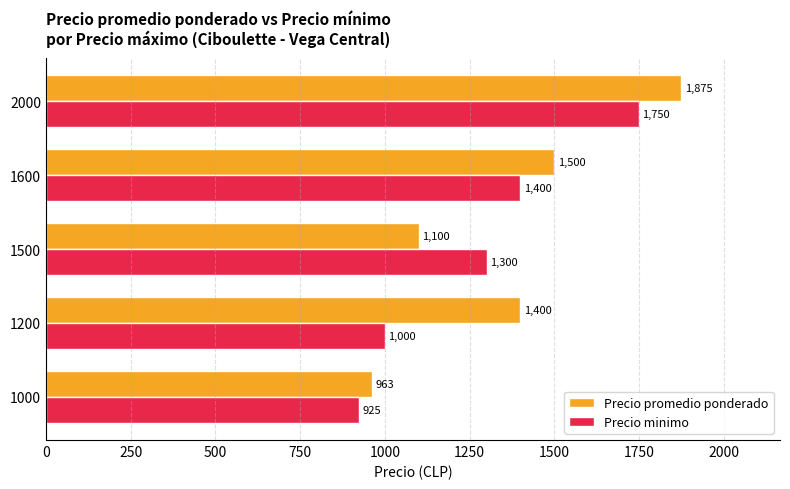

What is the spread (max minus min) of values at 1200?

400